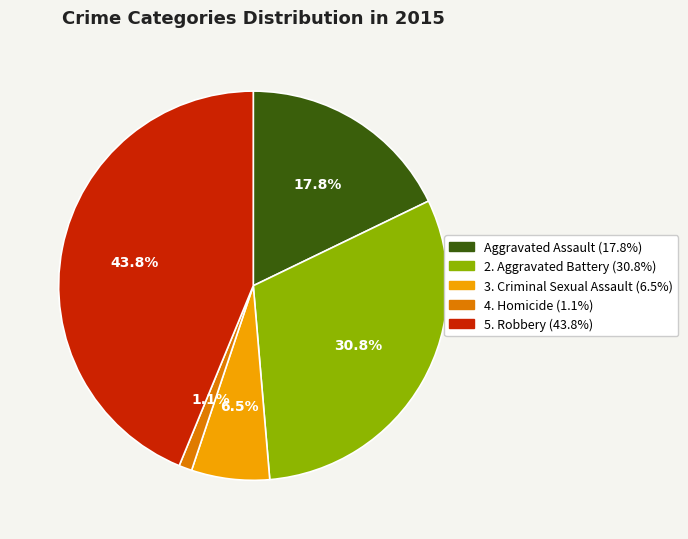

Is there a majority slice in this chart?

No